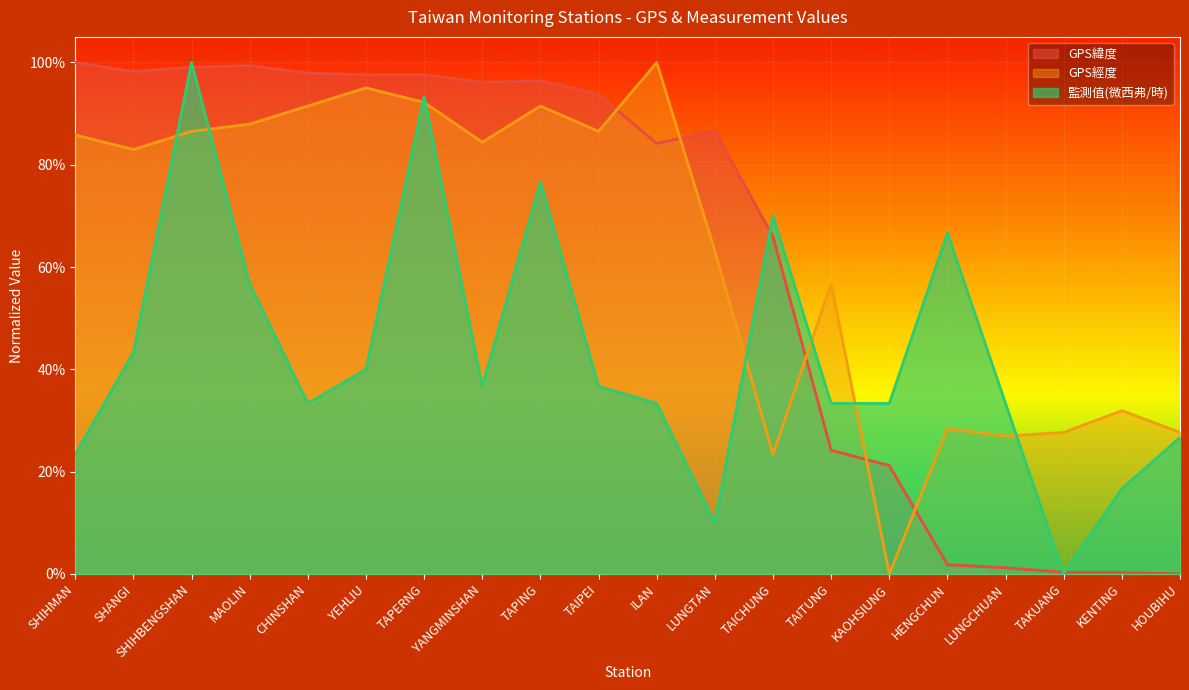

True or false: GPS緯度 and 監測值(微西弗/時) intersect in this chart.

True